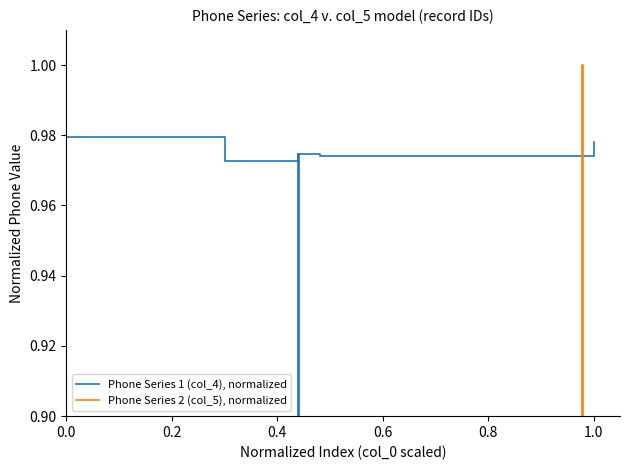

At which category does Phone Series 1 (col_4), normalized reach its first local peak?

0.2